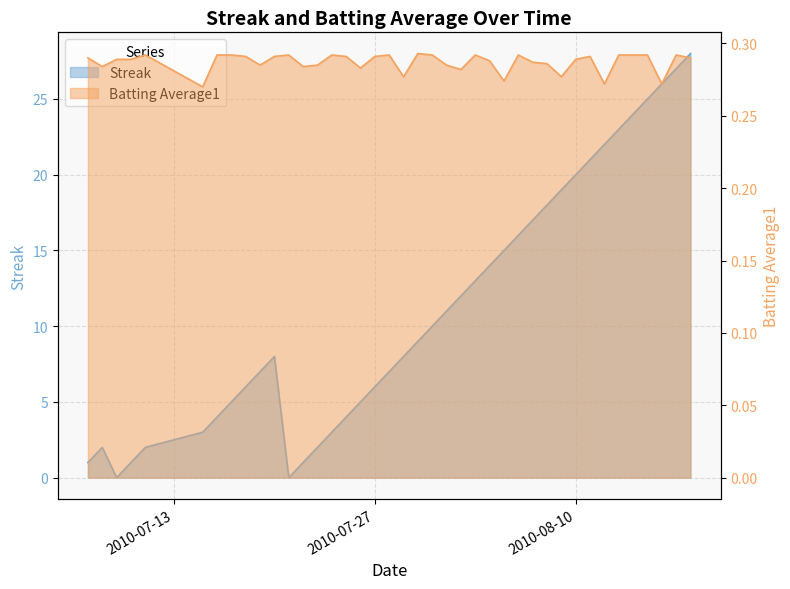

Which series has the largest total across all categories?

Streak